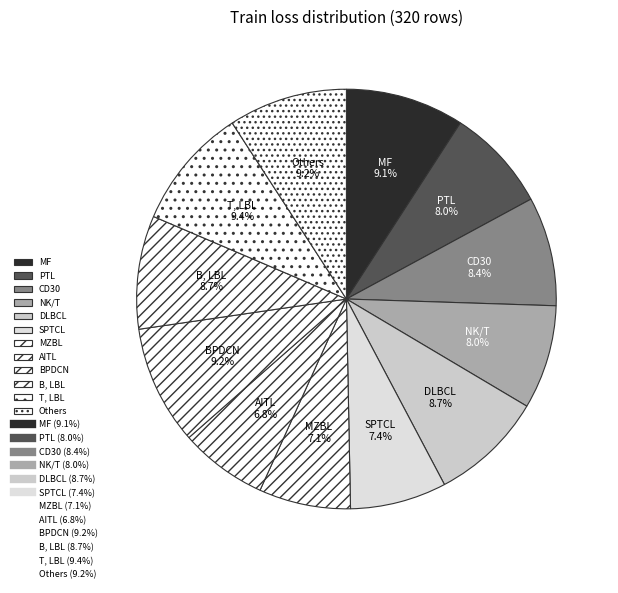

Do B, LBL and CD30 together represent more than half of the pie?

No